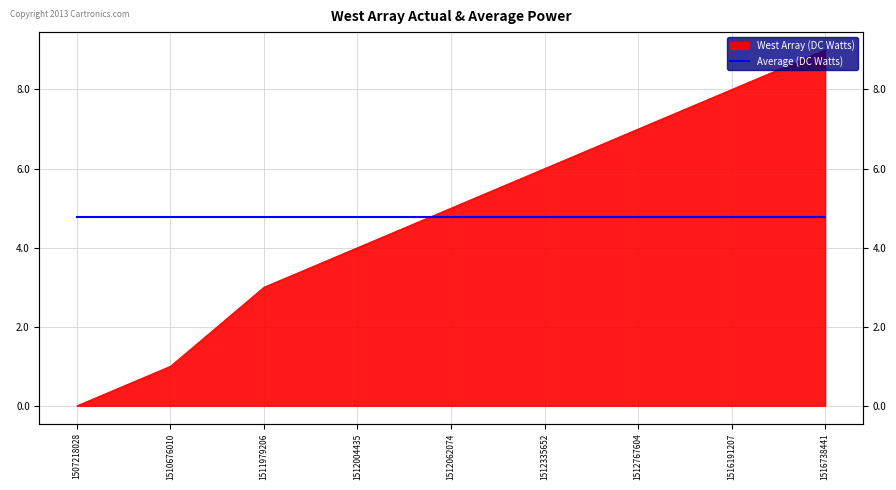

Which has a higher value, 1512767604 or 1516738441?

1516738441